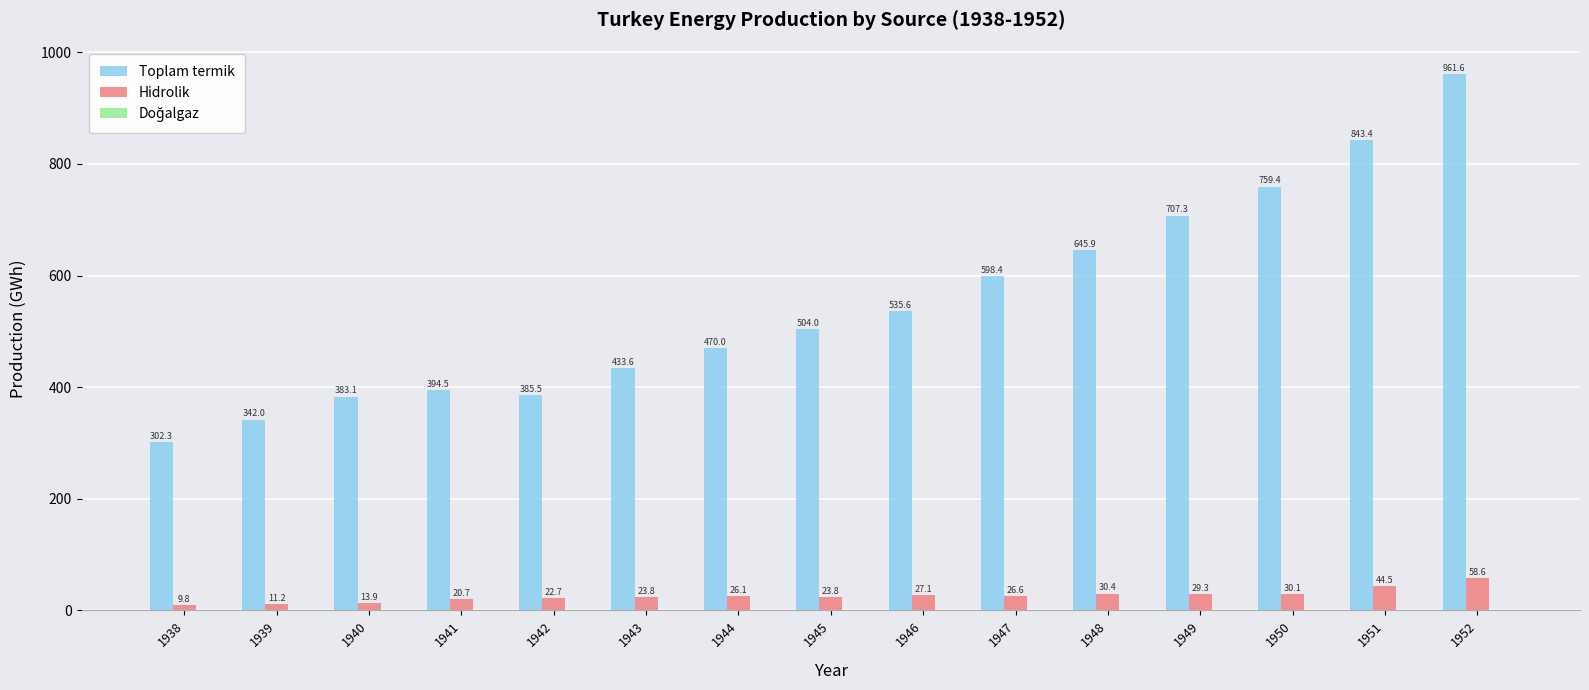

Read the Hidrolik value at 1949.

29.3